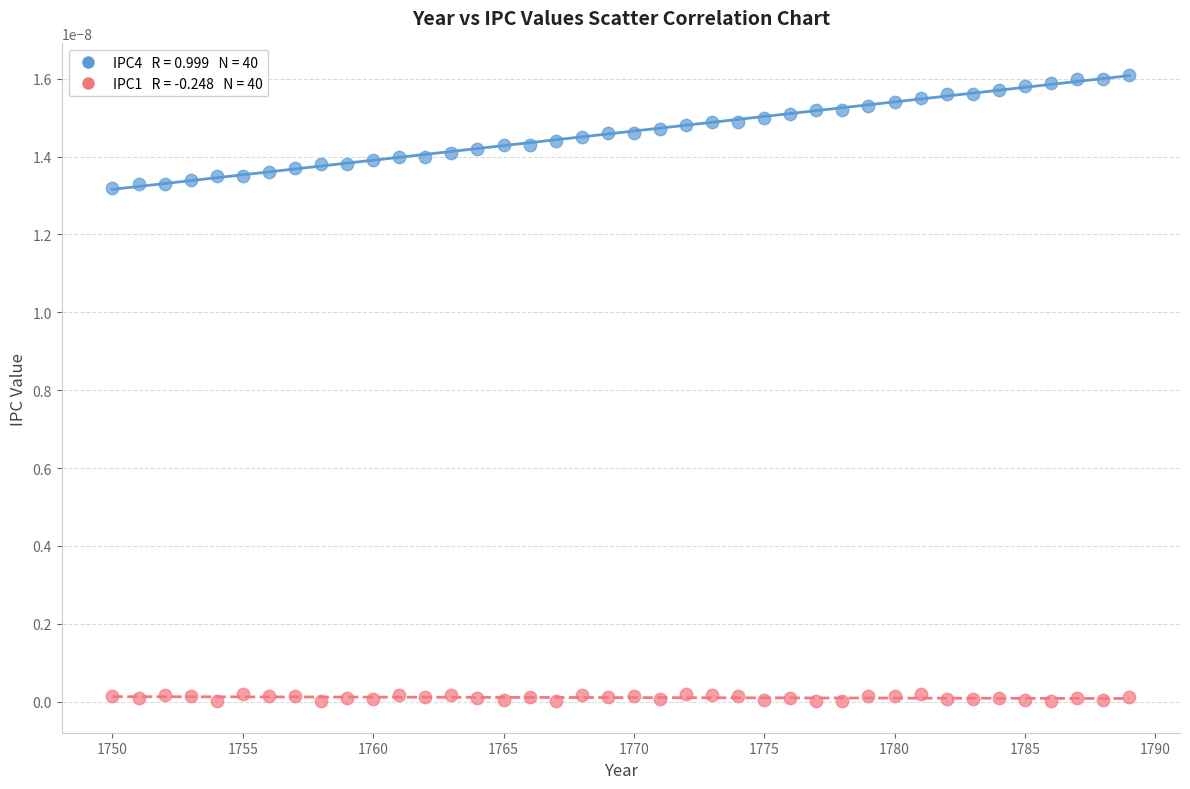

Across all data points, what is the range of X values (max minus min)?

39.0